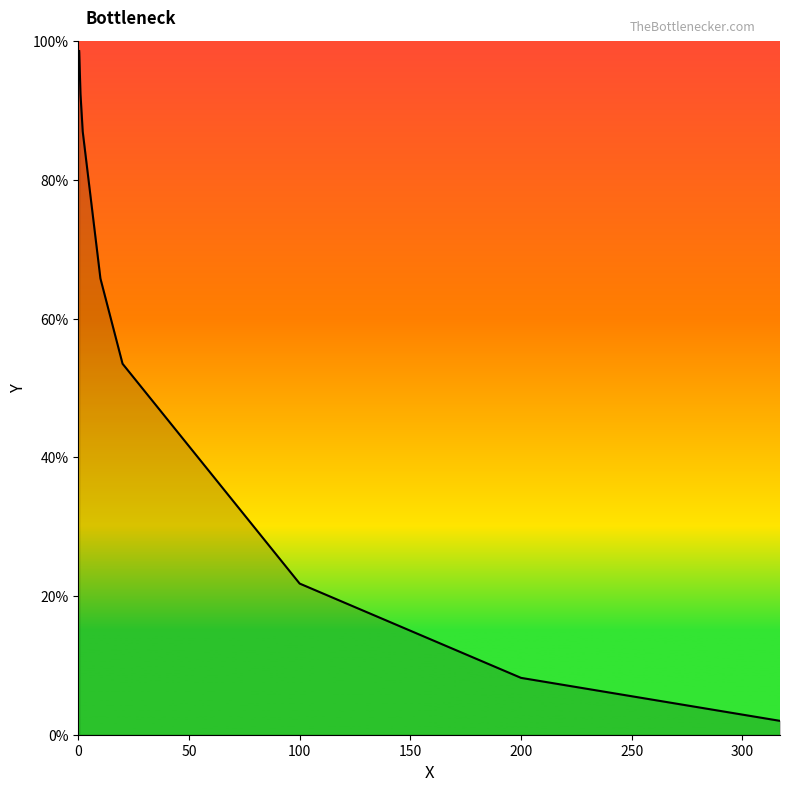

What is the sum of all values?

429.3